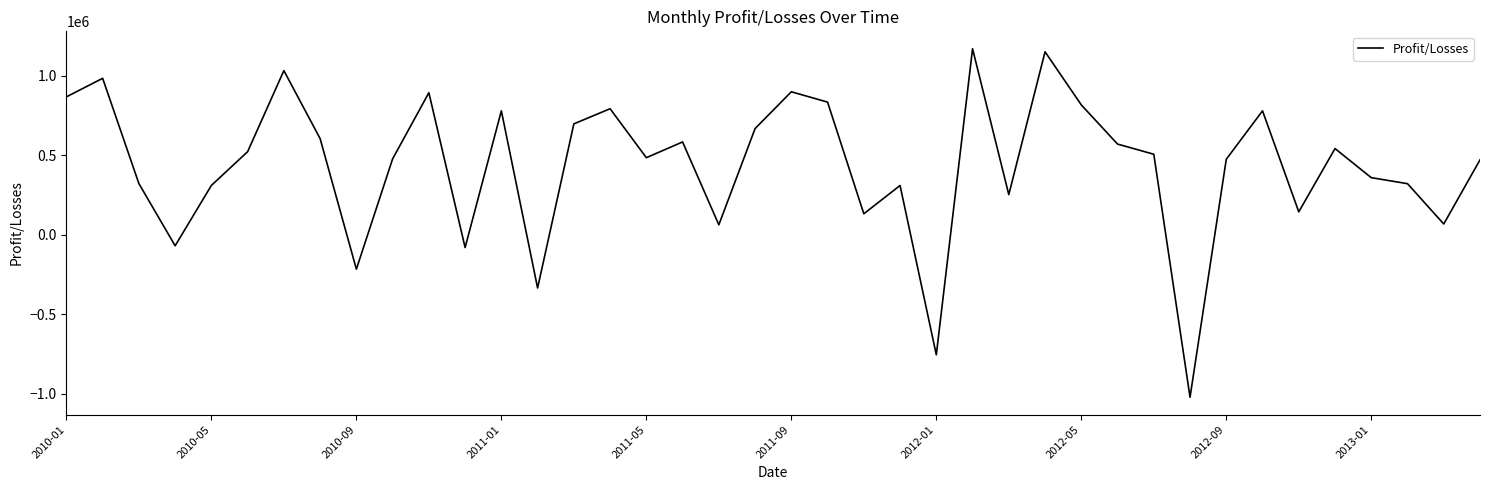

What is the minimum value shown in the chart?

-1022534